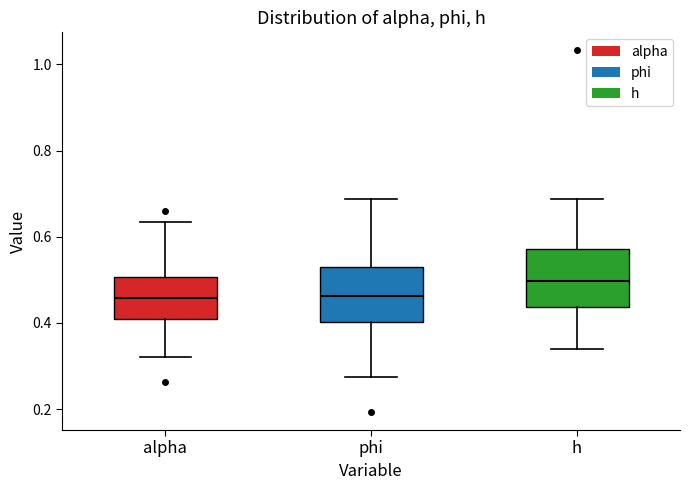

Reading left to right, read every box against the y-axis: the position of its median line, the range the box covers, and the ends of its whiskers. The values are not printed on the chart, so give them approximately, as read against the axis.

alpha: median 0.46, box 0.40 to 0.50, whiskers 0.32 to 0.64
phi: median 0.46, box 0.40 to 0.52, whiskers 0.28 to 0.68
h: median 0.50, box 0.44 to 0.58, whiskers 0.34 to 0.68